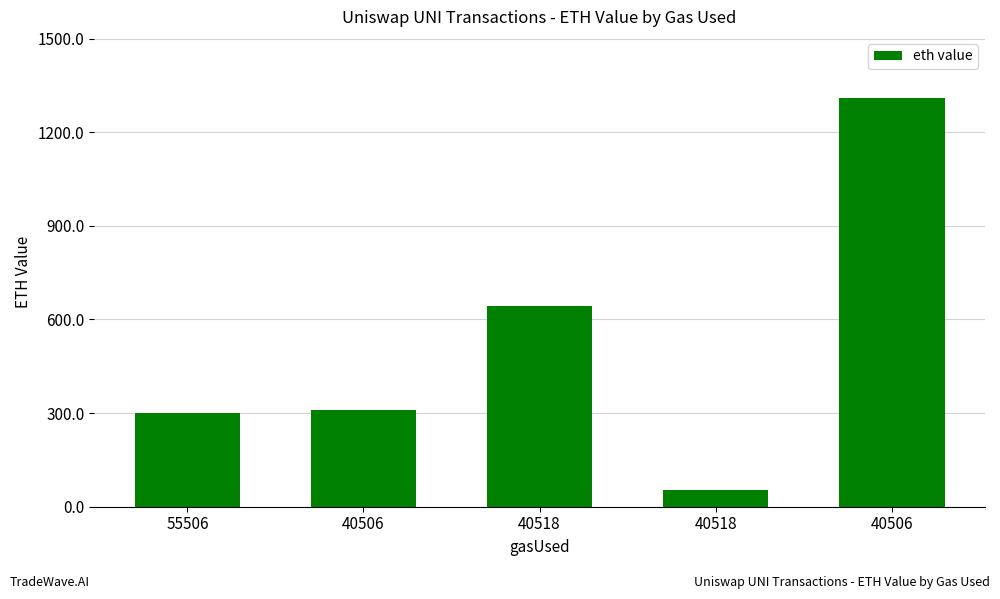

How many bars are there in total?

5